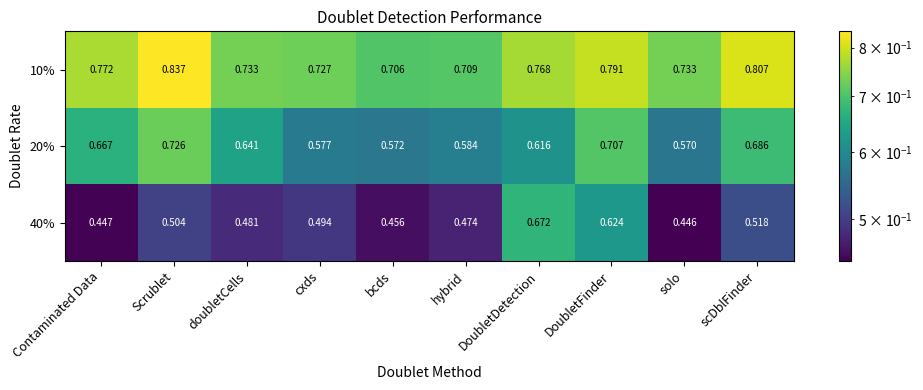

Which series changed the most between doubletCells and solo?

20%